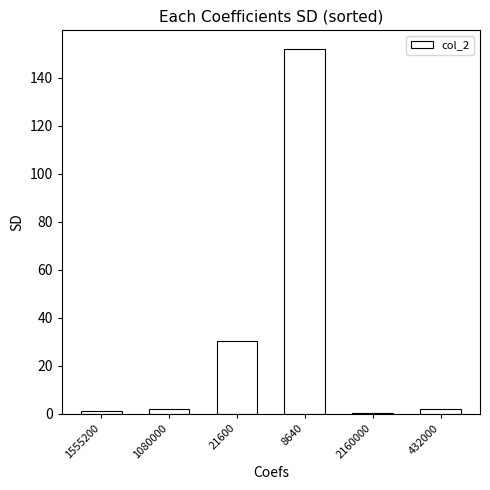

What is the maximum value shown in the chart?

152.1